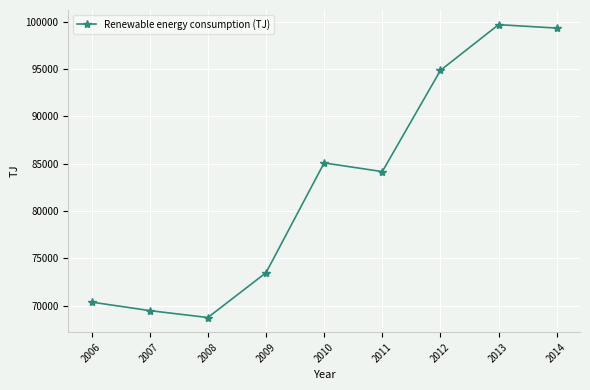

What is the sum of all values?

745229.5